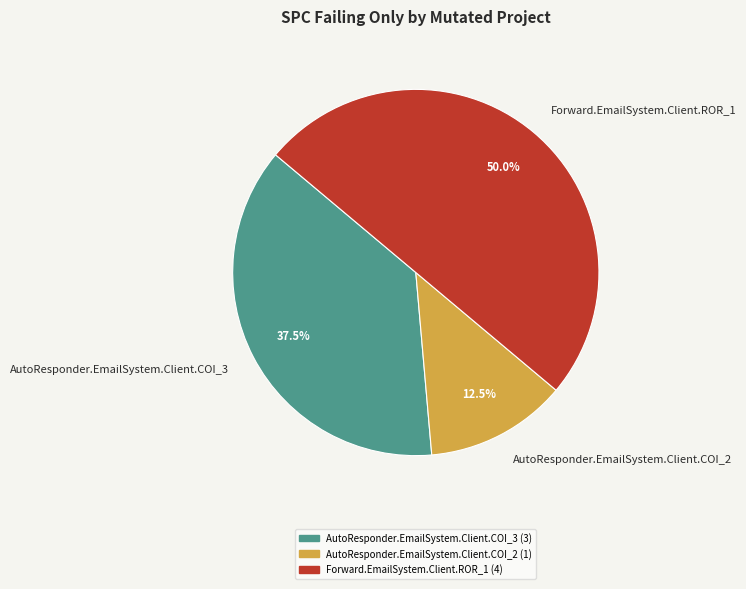

Which has a higher value, Forward.EmailSystem.Client.ROR_1 or AutoResponder.EmailSystem.Client.COI_3?

Forward.EmailSystem.Client.ROR_1